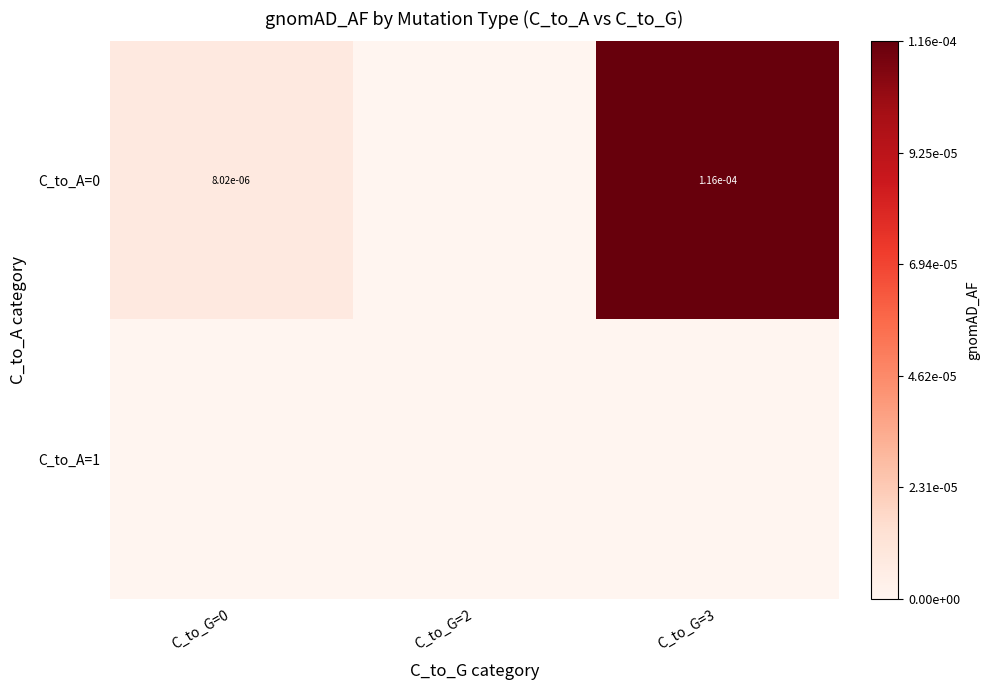

The value of C_to_A=0 at C_to_G=3 is 0.0. True or false?

True